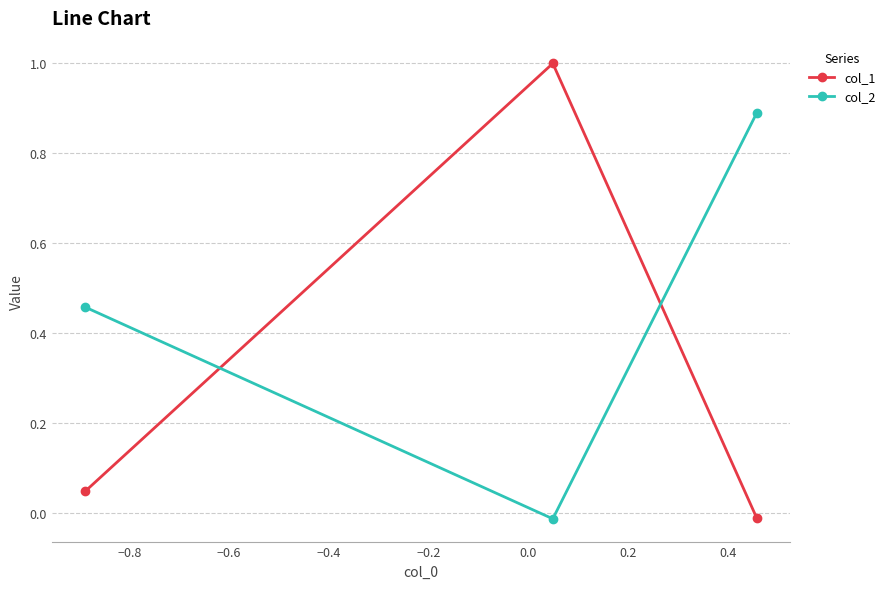

List the series in order of their peak value, lowest first.

col_2, col_1